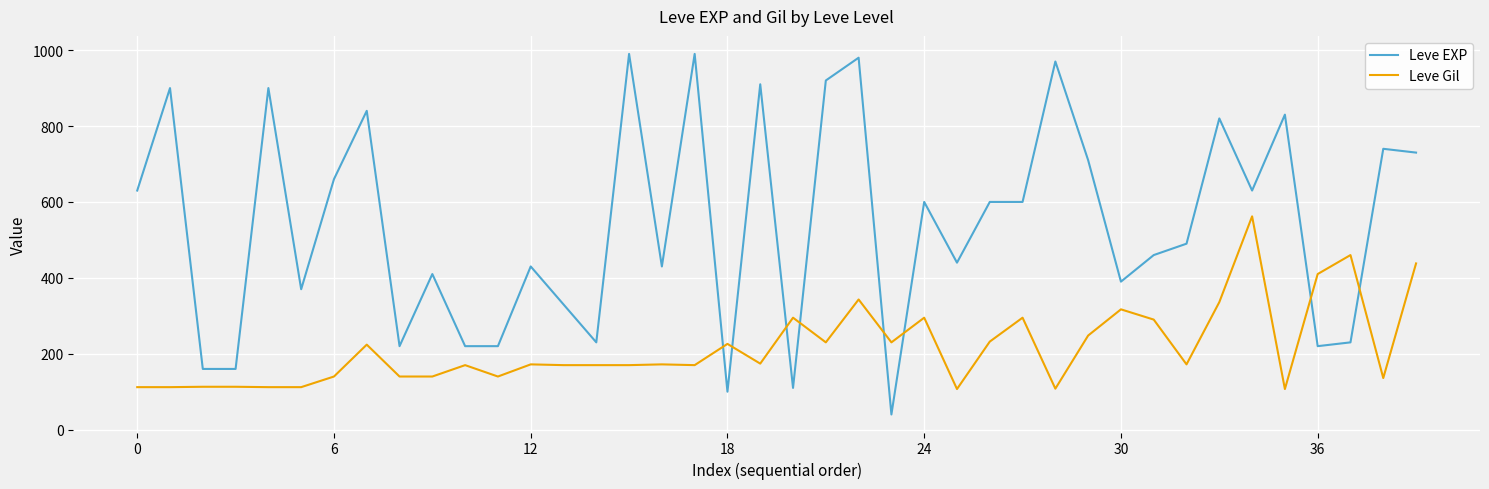

True or false: Leve Gil has more than 2 points higher than both neighbors.

True